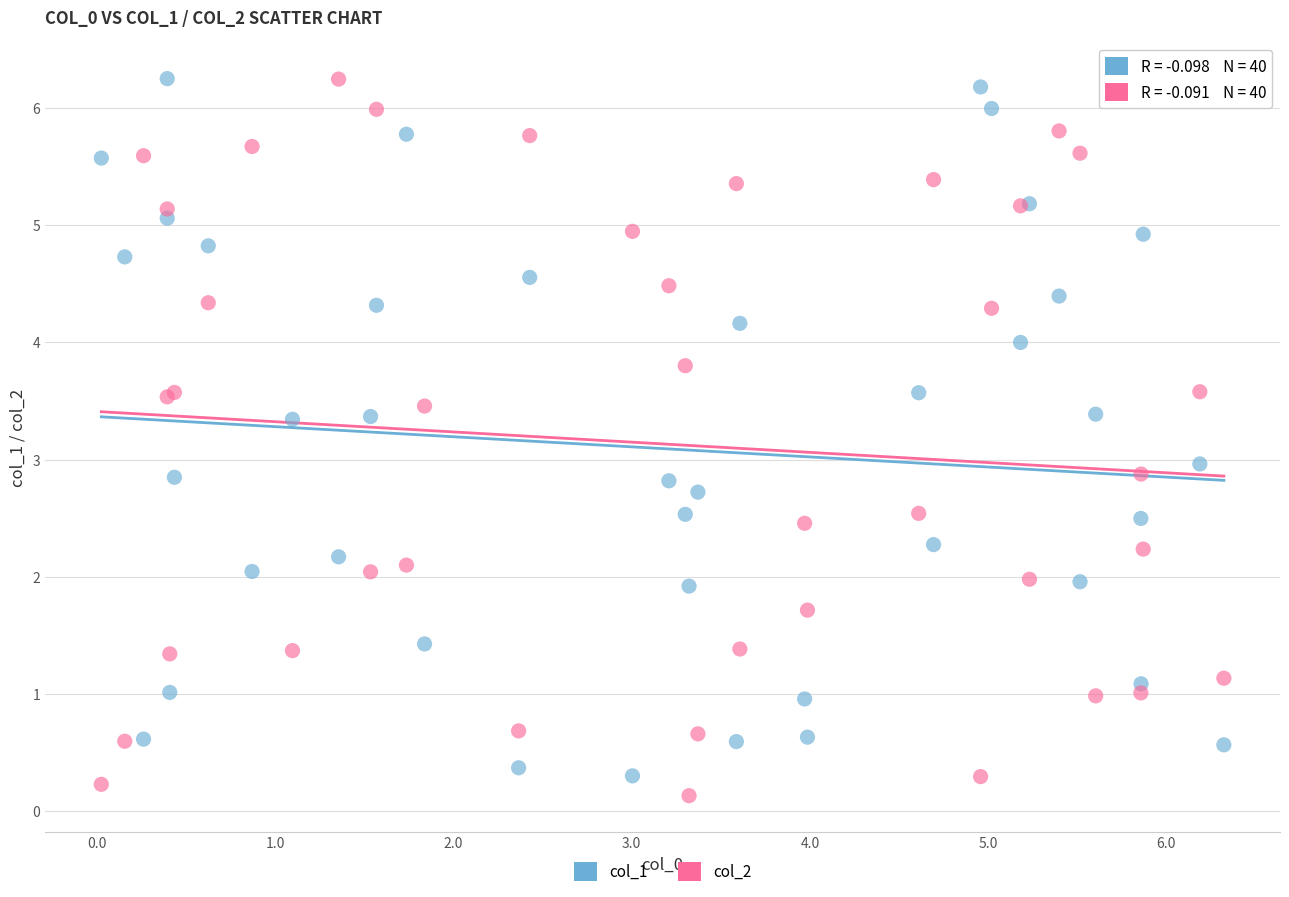

What is the X range (max minus min) for the scatter plot?

6.3